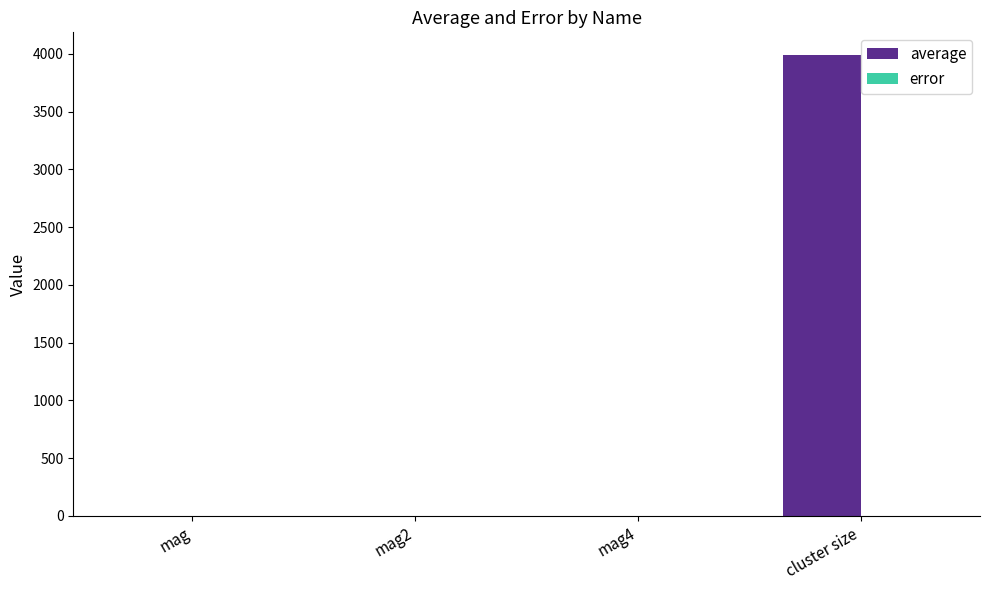

What is the total value across all series at mag2?

1.0